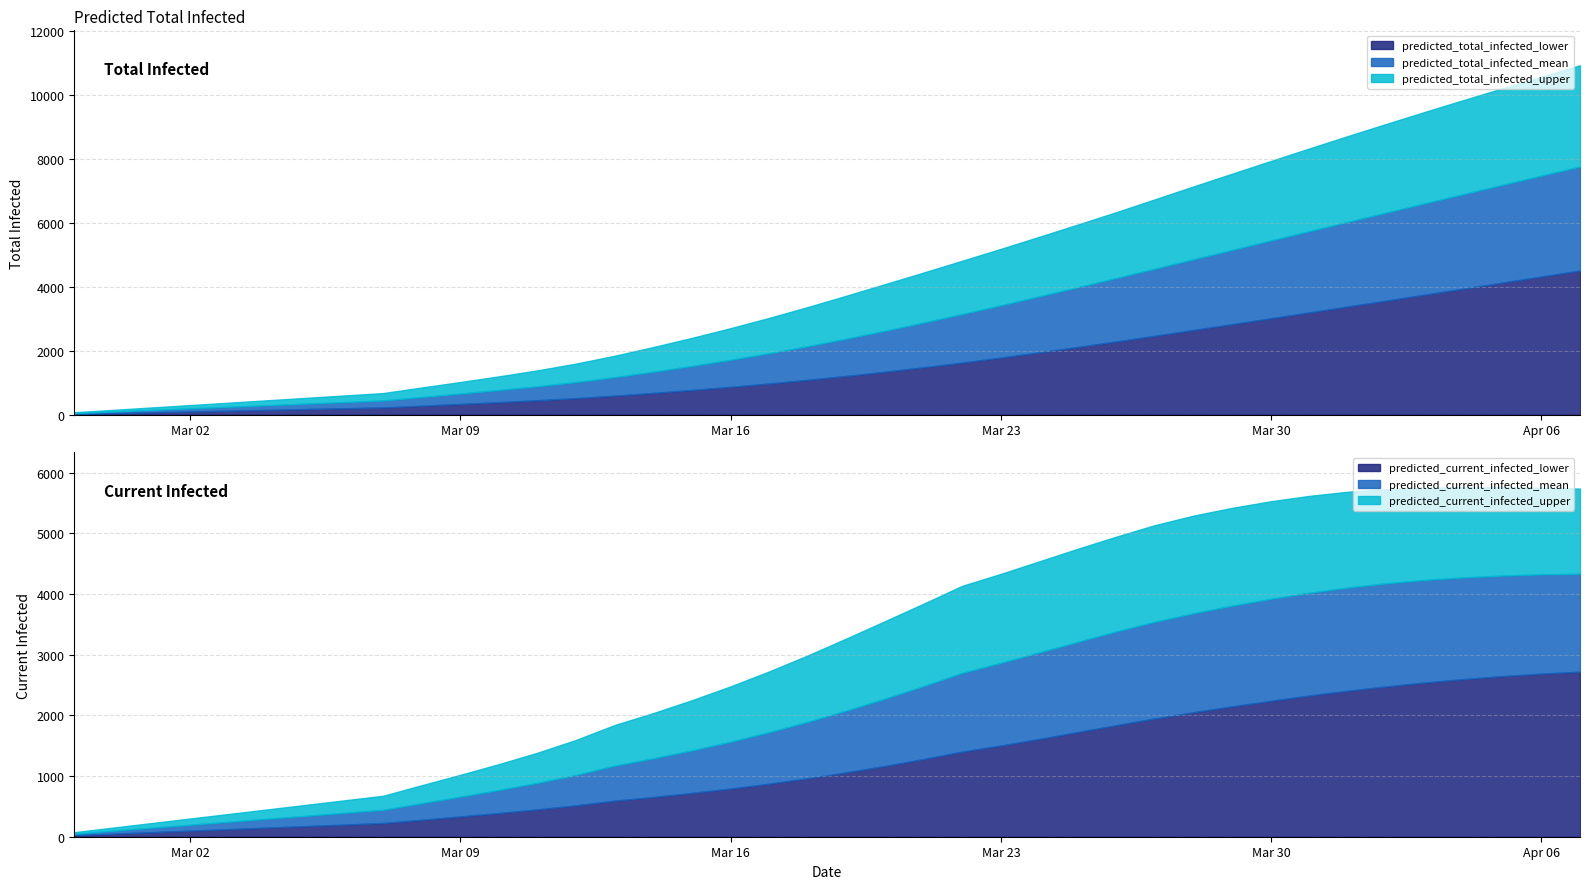

True or false: predicted_total_infected_upper has a value of 1596 at 13.

True